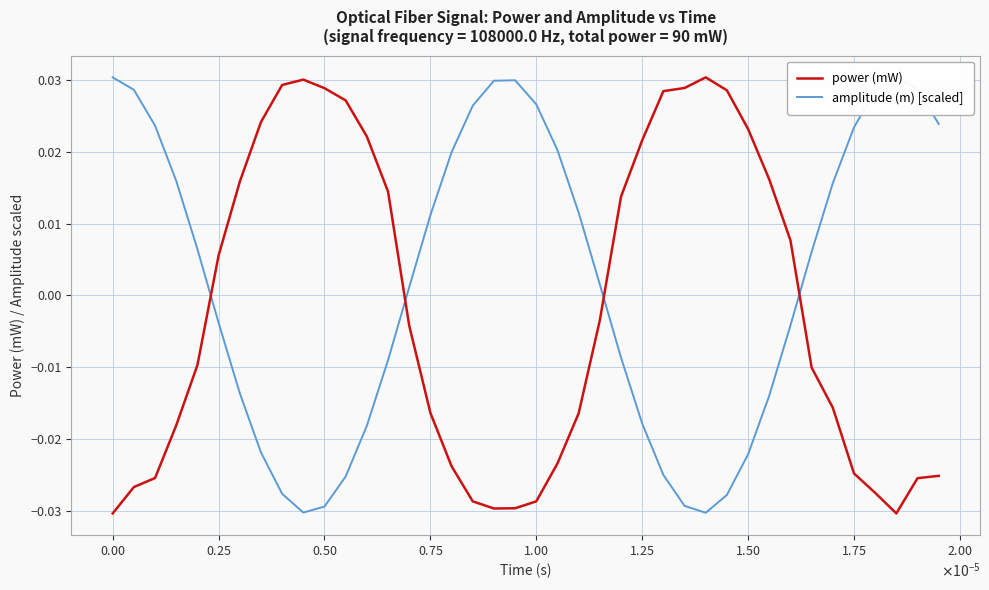

True or false: power (mW) and amplitude (m) [scaled] intersect in this chart.

True